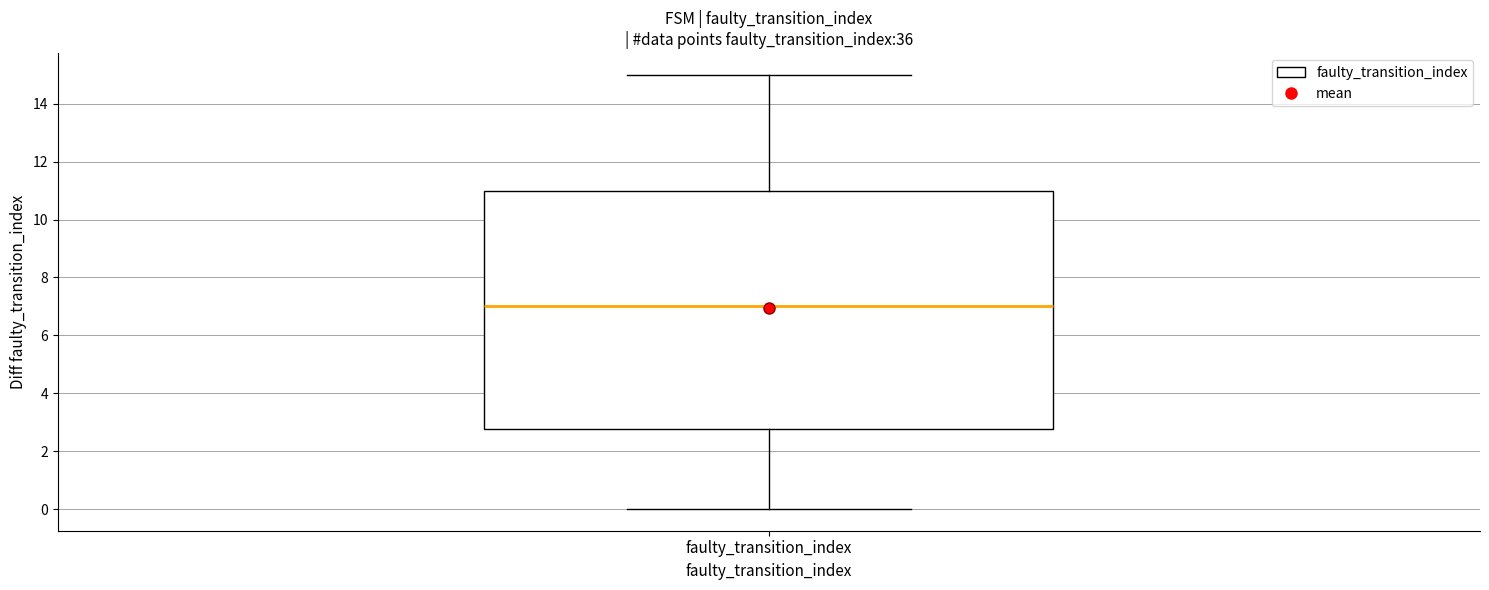

Read this box plot against the y-axis: the position of the median line, the range covered by the box, and the ends of both whiskers. The values are not printed on the chart, so give them approximately, as read against the axis.

median 7.0, box 2.8 to 11.0, whiskers 0.0 to 15.0